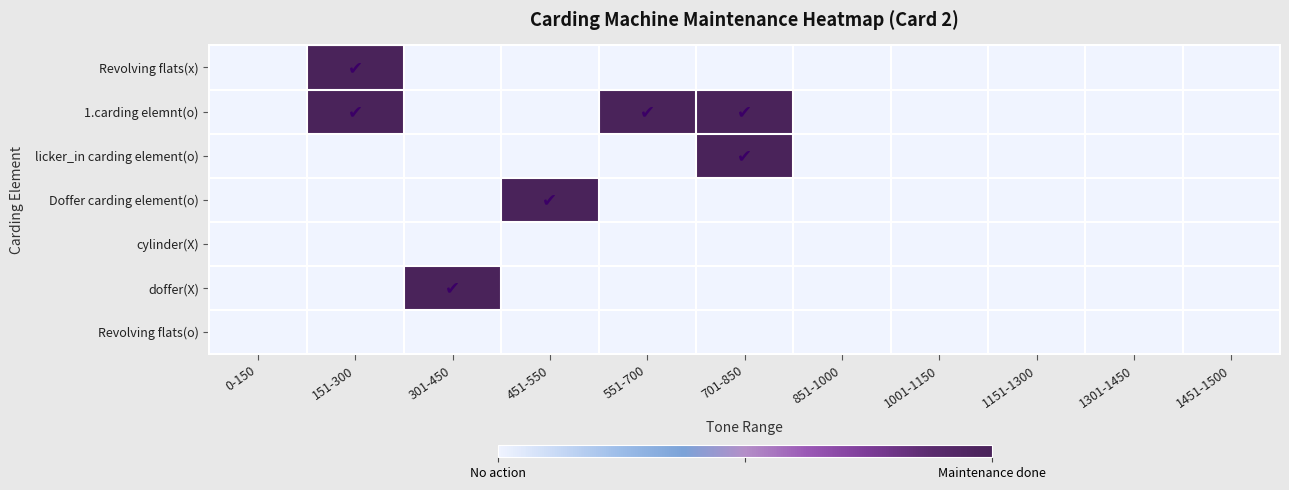

At how many categories does at least one series exceed 0?

5